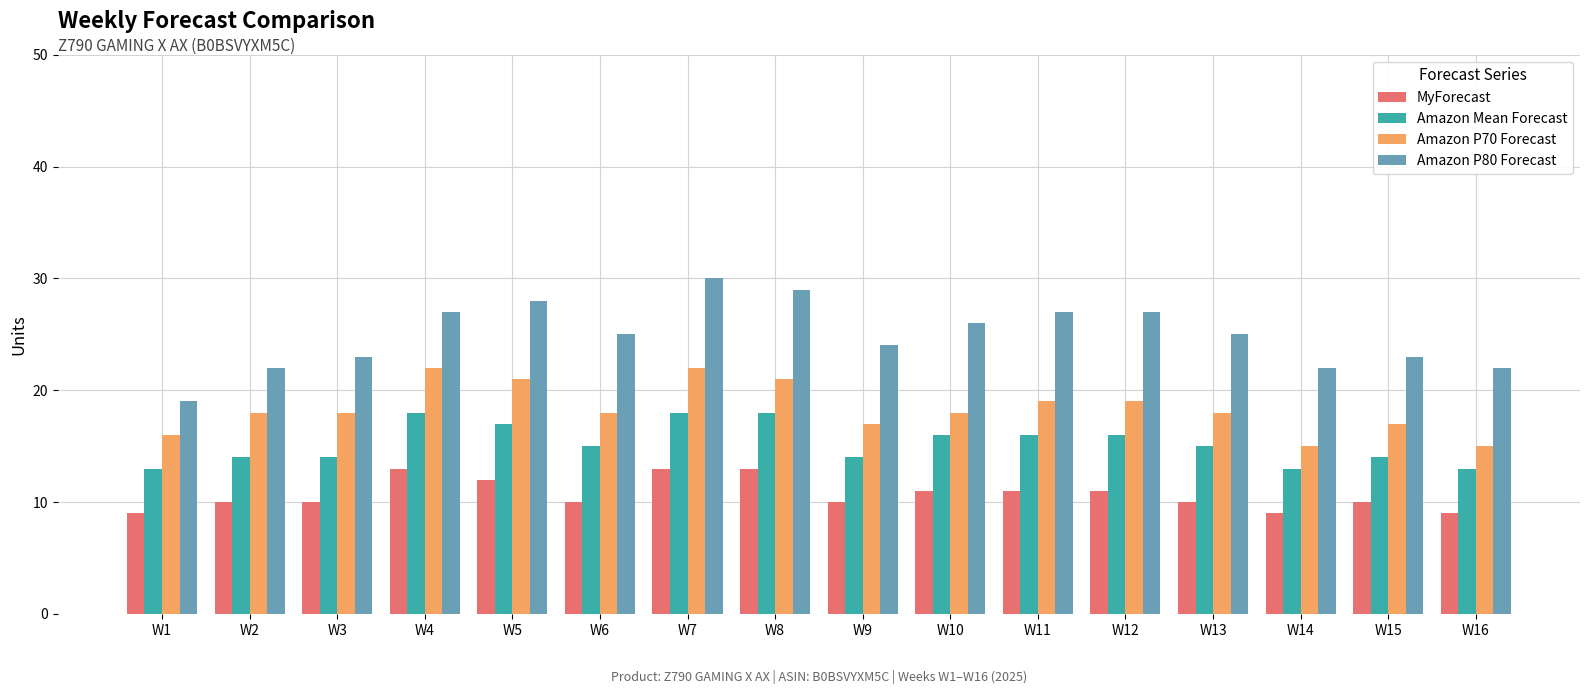

Is it true that MyForecast equals 10 at W3?

True